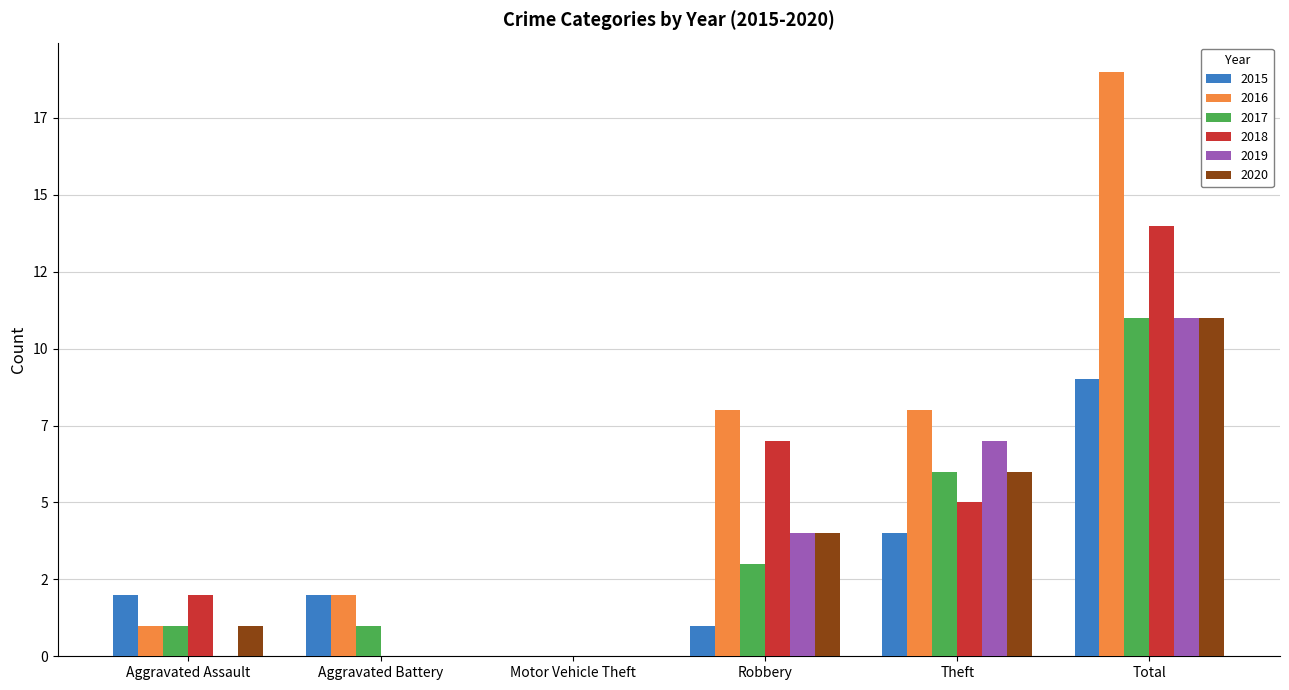

Reading left to right, extract all data points from this chart.

2015: 2	2	0	1	4	9
2016: 1	2	0	8	8	19
2017: 1	1	0	3	6	11
2018: 2	0	0	7	5	14
2019: 0	0	0	4	7	11
2020: 1	0	0	4	6	11